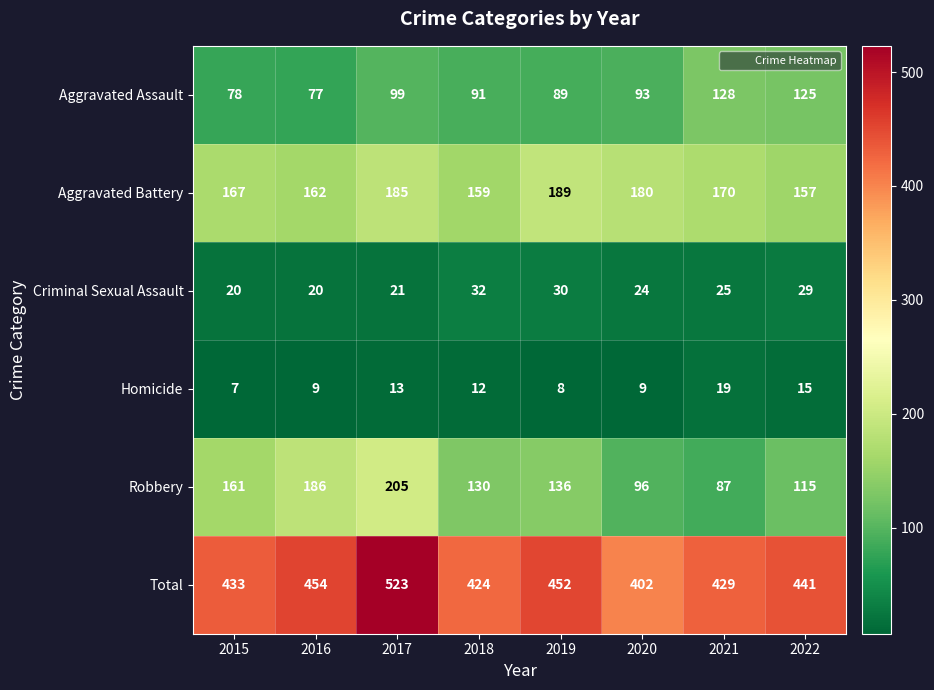

How many series are shown in this chart?

6